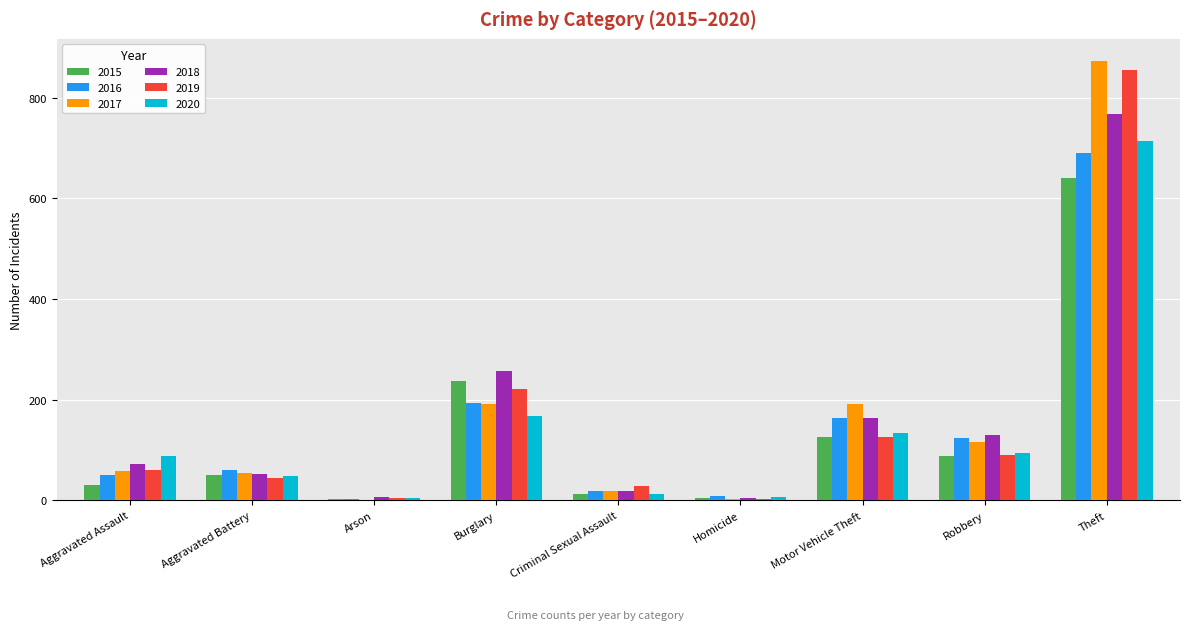

What is the maximum value for 2019?

855